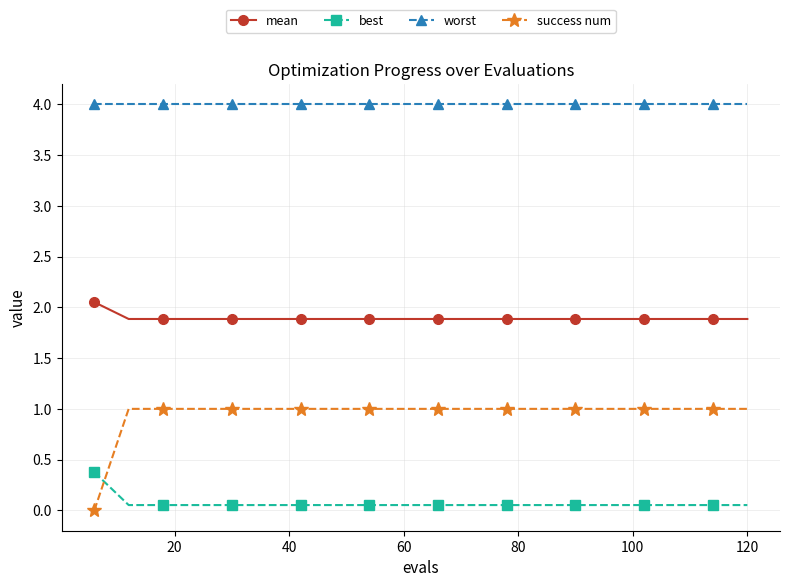

How many lines are shown in the chart?

4